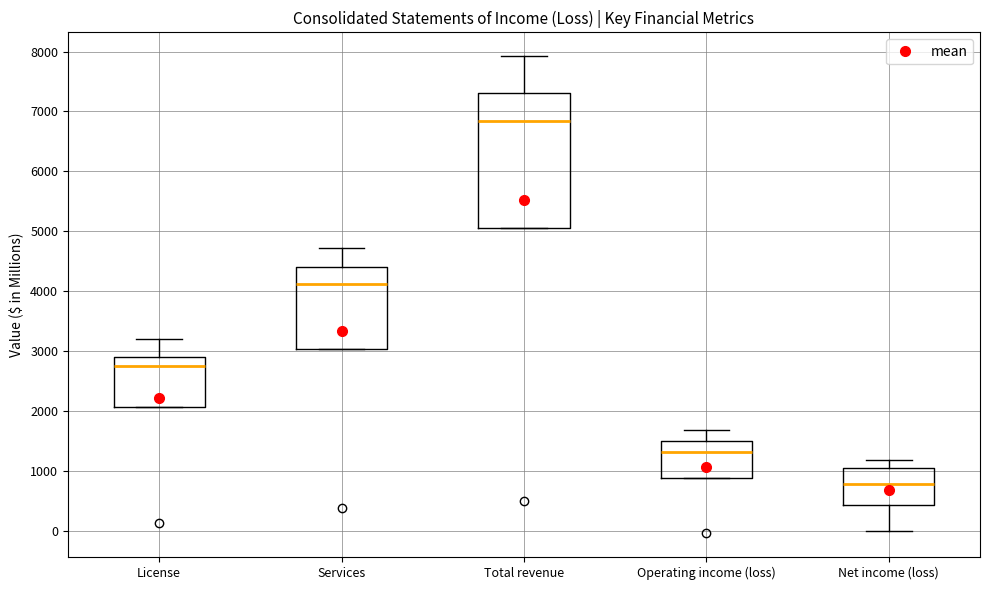

Where is the lower edge of the box for Services on the y-axis? The values are not printed on the chart, so give them approximately, as read against the axis.

3000